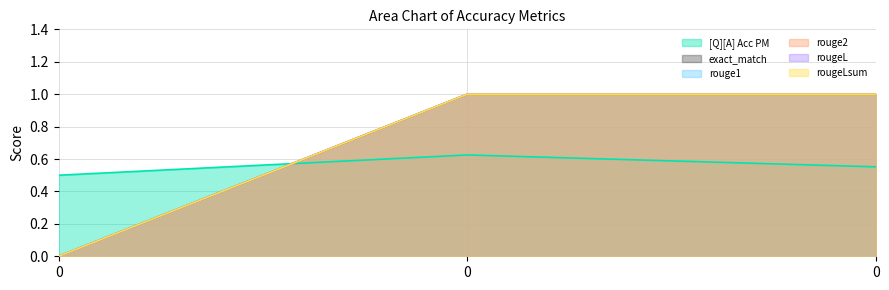

What is the sum of all rougeL values?

2.0